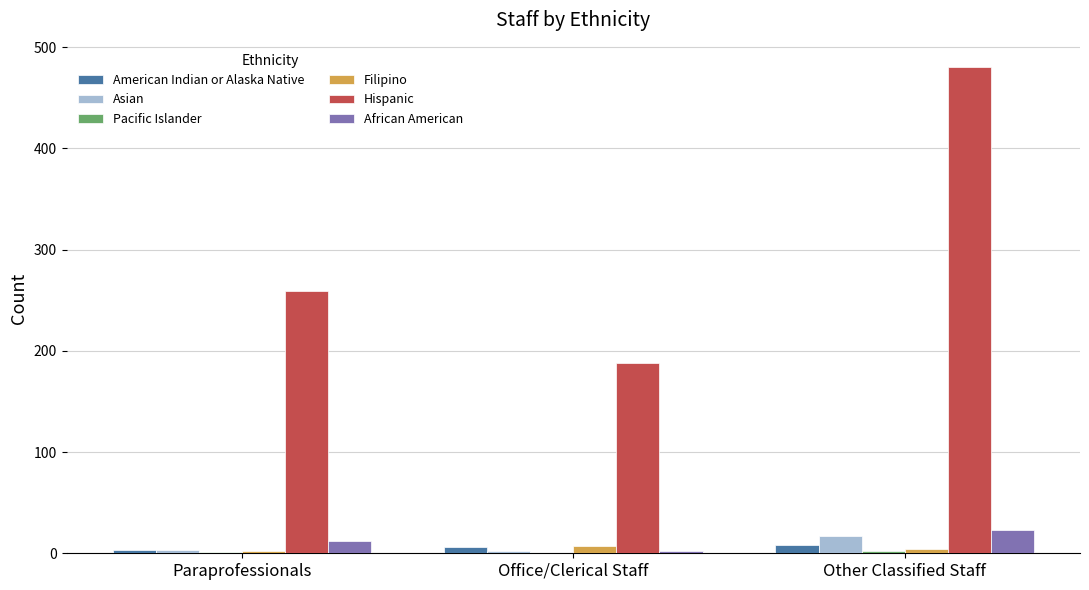

Which series changed the most between Paraprofessionals and Office/Clerical Staff?

Hispanic